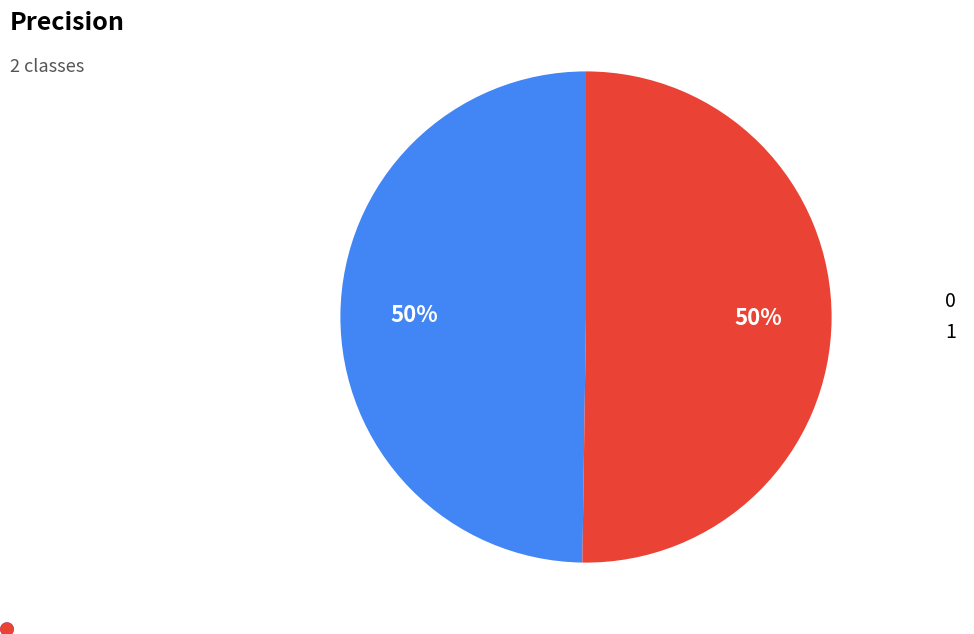

To the nearest percent, what is the combined percentage of 0 and 1?

100%